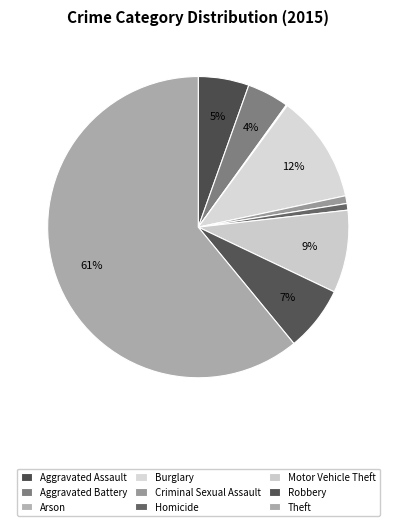

To the nearest percent, what is the difference between the largest and smallest slice percentages?

61%